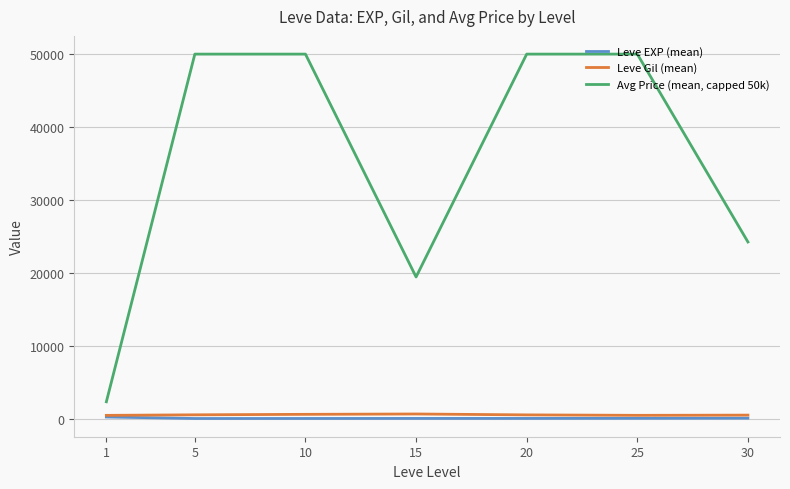

Which series has the largest total across all categories?

Avg Price (mean, capped 50k)